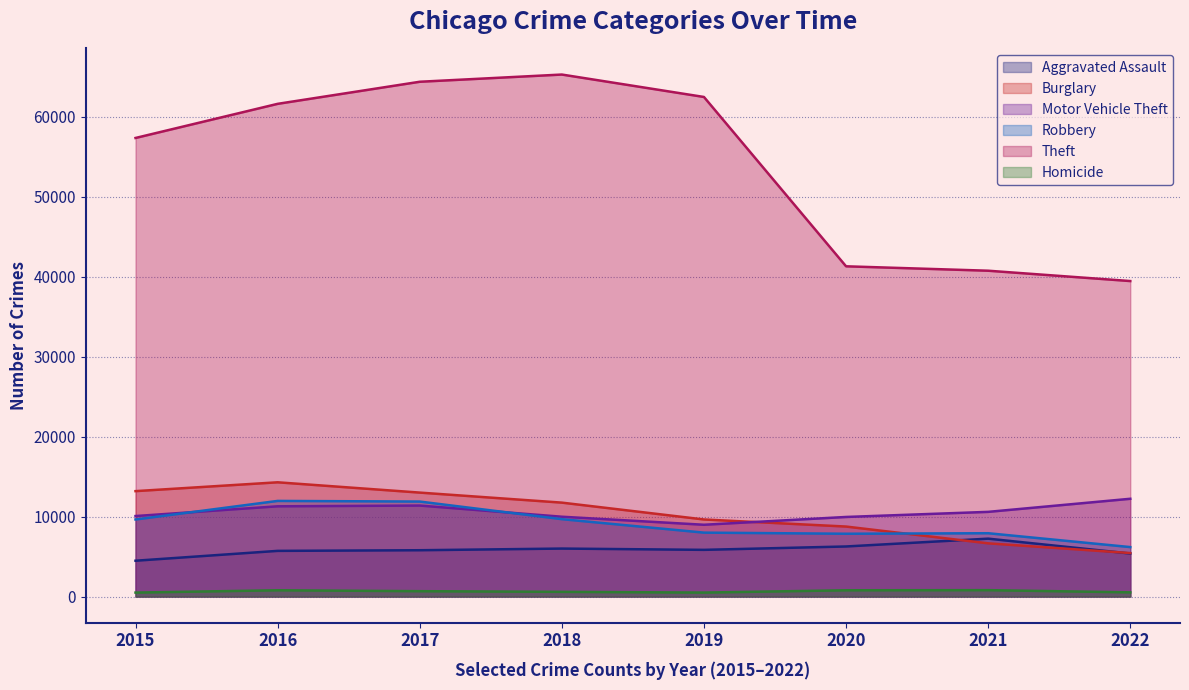

Reading left to right, list all the values displayed in this chart.

Aggravated Assault: 4480	5712	5793	6001	5840	6263	7241	5381
Burglary: 13184	14289	13001	11746	9639	8754	6655	5439
Motor Vehicle Theft: 10068	11286	11380	9983	8978	9953	10591	12228
Robbery: 9638	11960	11880	9679	7994	7855	7920	6186
Theft: 57350	61618	64380	65282	62478	41301	40749	39456
Homicide: 496	786	672	589	498	785	801	526